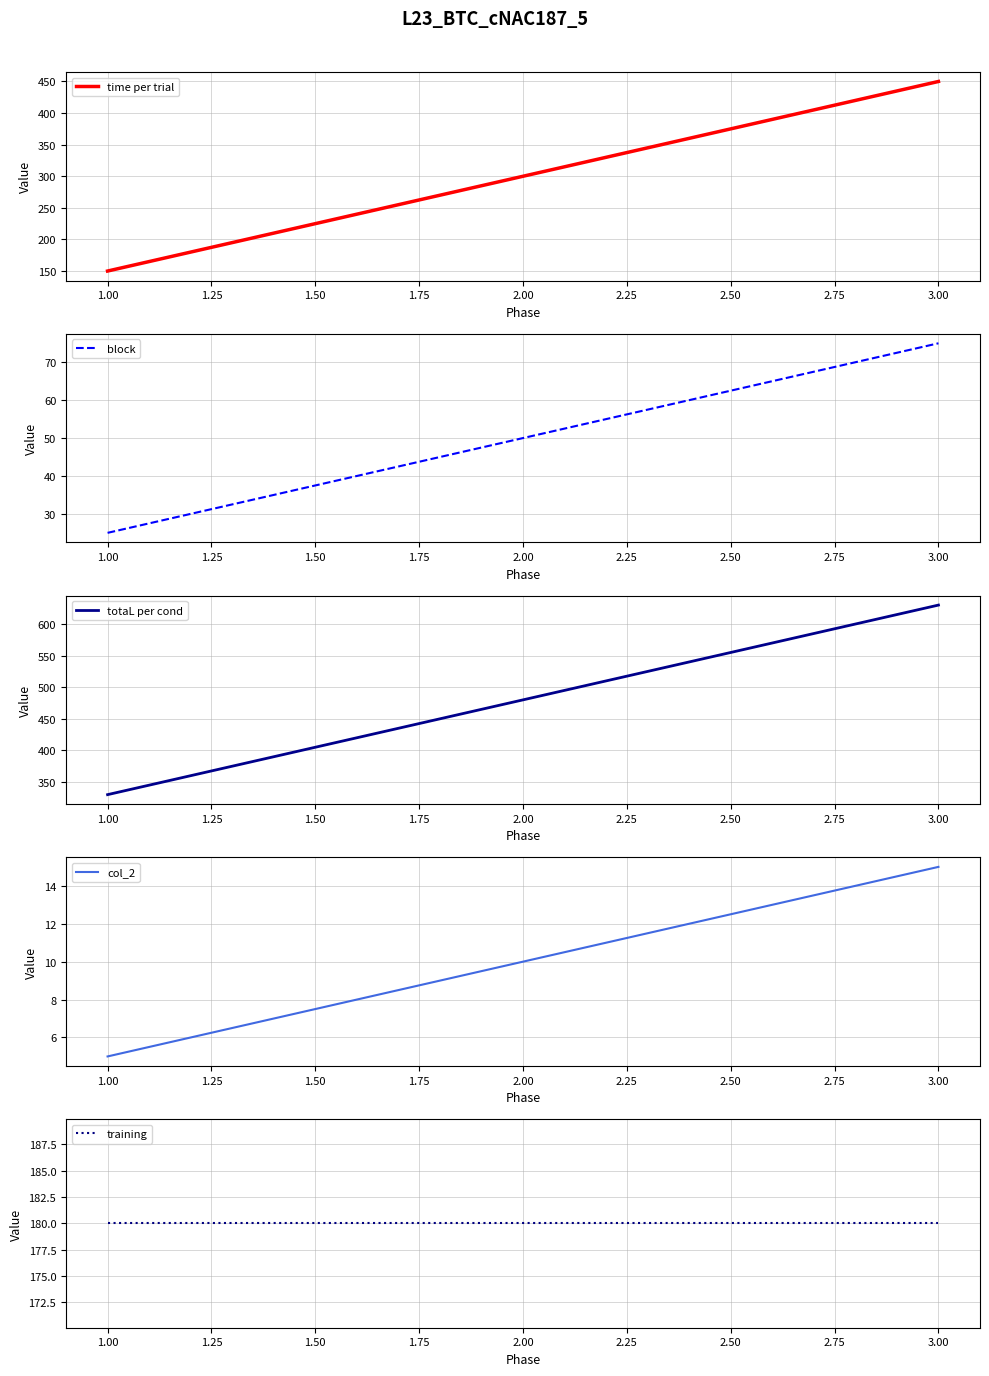

What is the lowest value of the time per trial series?

150